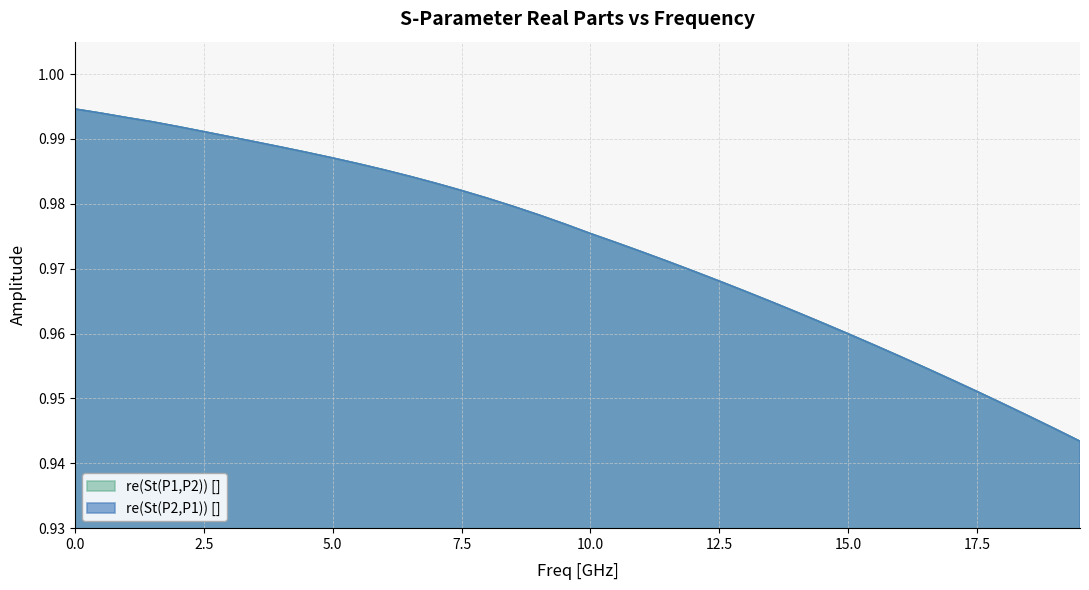

What is the lowest value of the re(St(P1,P2)) [] series?

0.9